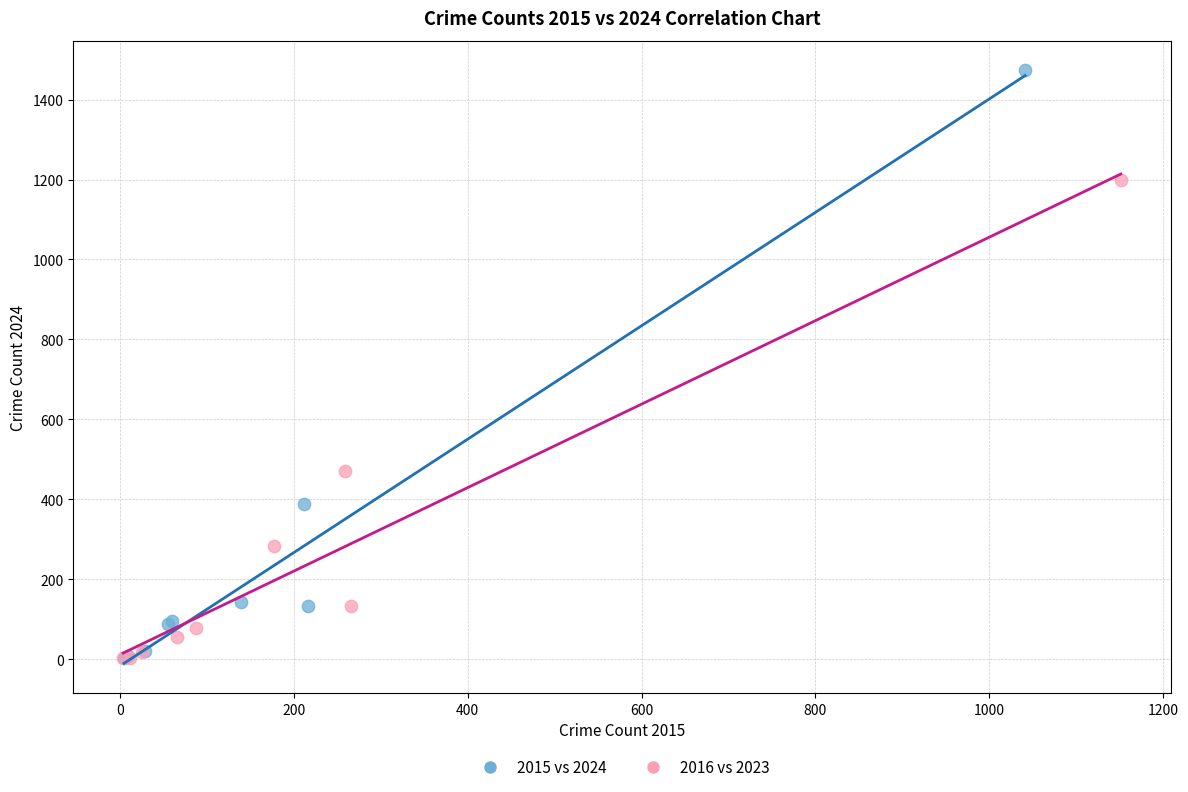

Which series contains the highest Y value?

2015 vs 2024